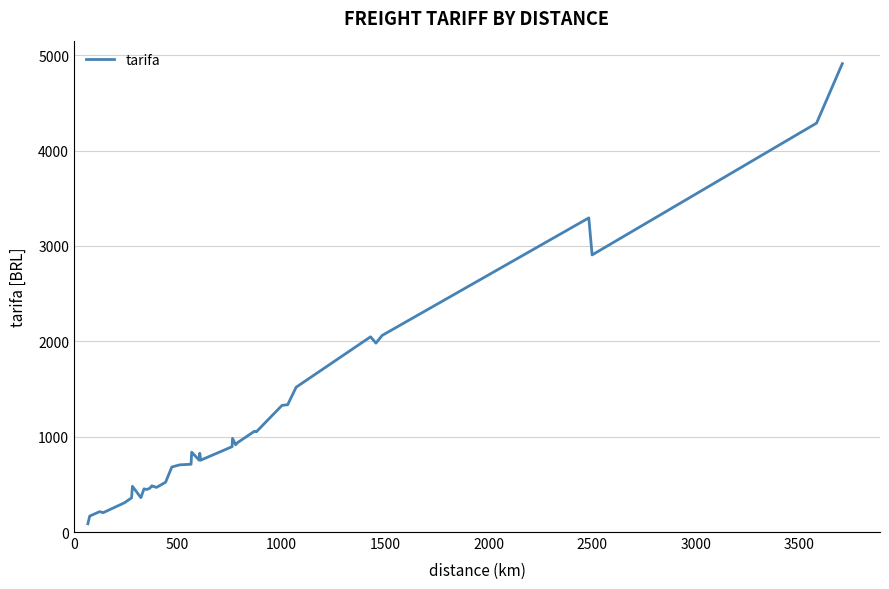

True or false: there are more than 0 points higher than both neighbors.

True